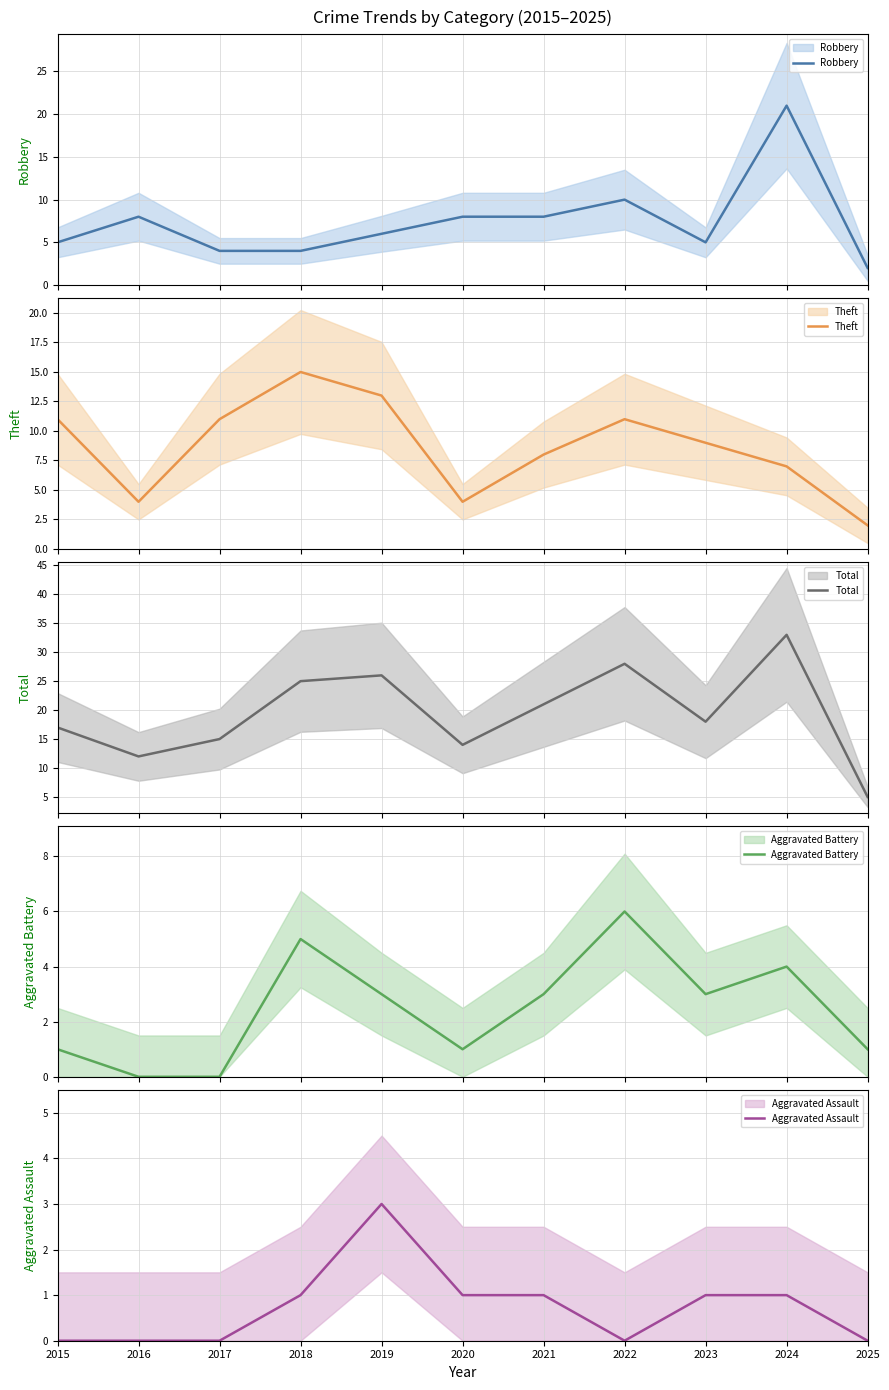

Which series has the widest spread of values?

Total